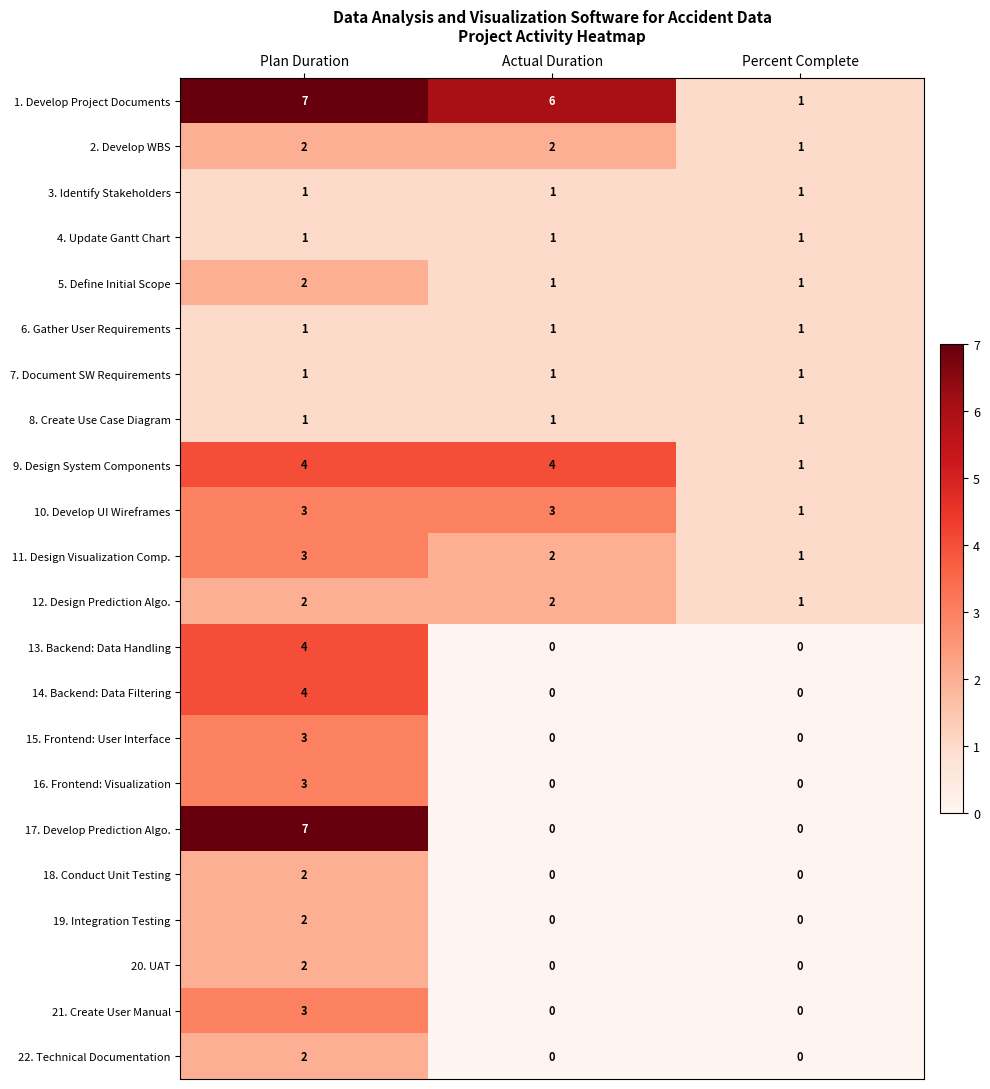

What is the maximum value shown in the chart?

7